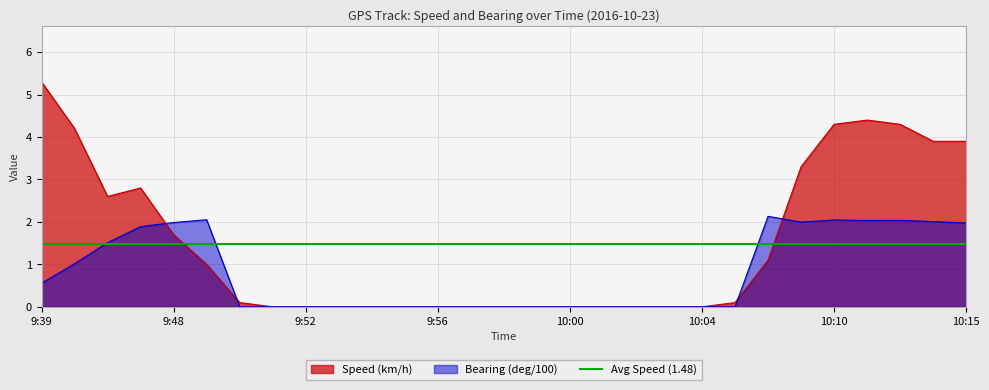

In Bearing (deg/100), how many points are higher than both neighbors (excluding endpoints)?

4